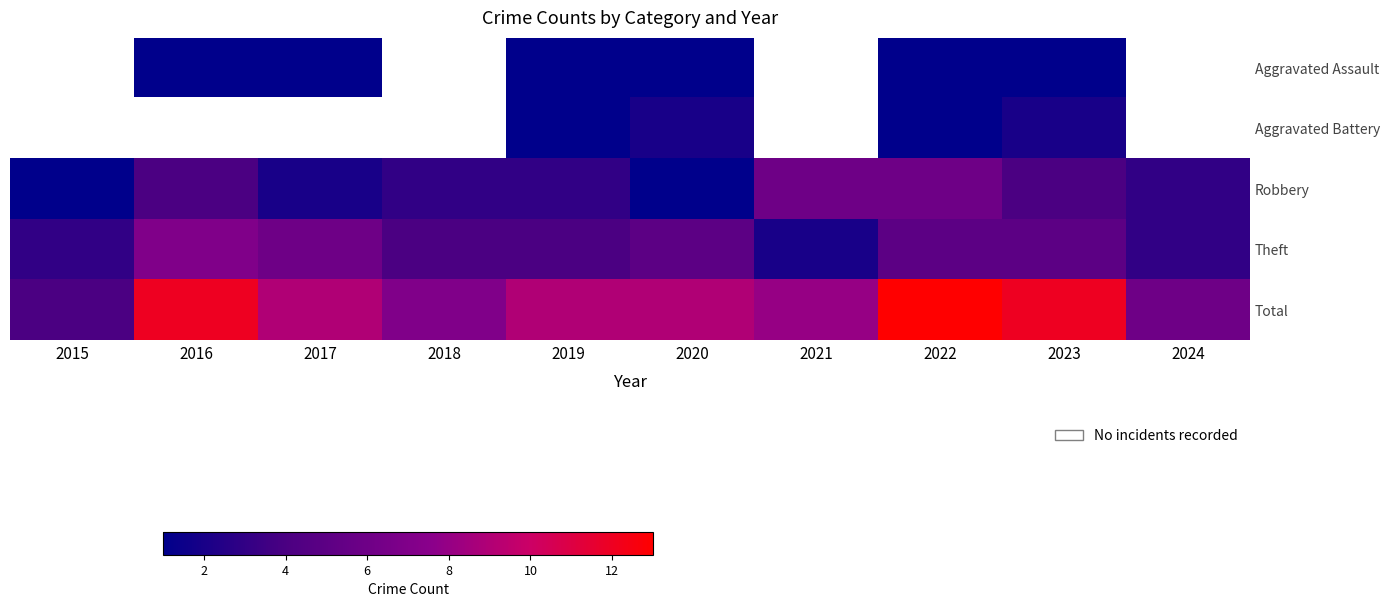

At which label is Robbery closest to 3?

2018